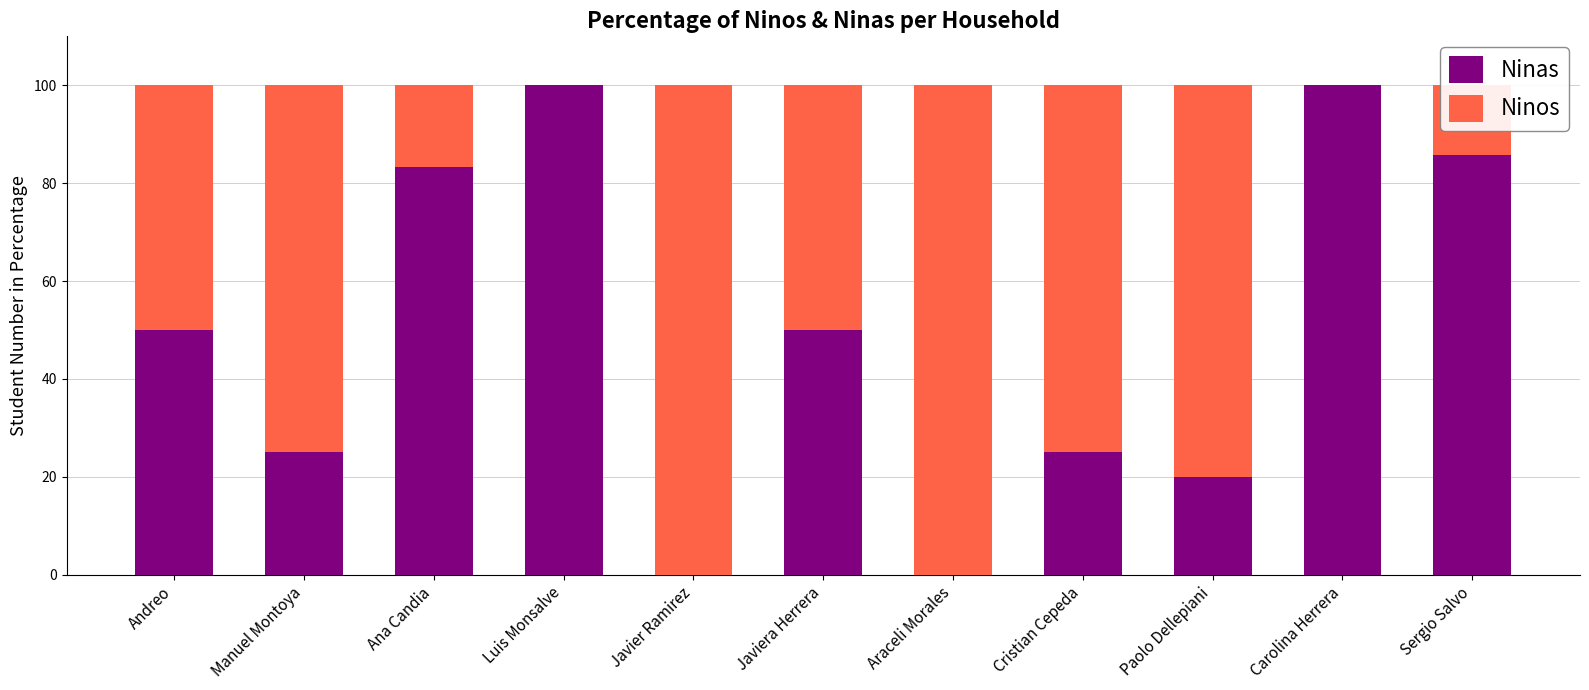

True or false: Ninas has a value of 45.8 at Ana Candia.

False